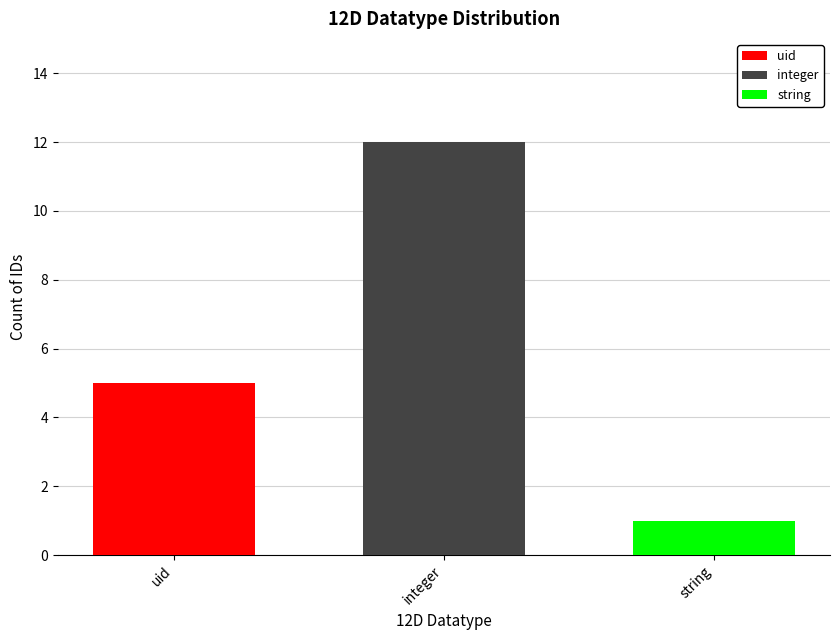

At which category is the sum across all series the highest?

integer